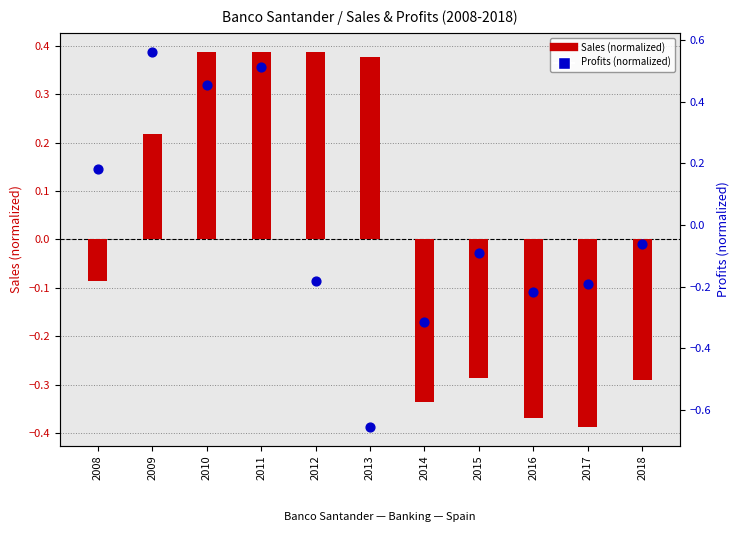

What are all the series names shown in the legend?

Sales (normalized), Profits (normalized)